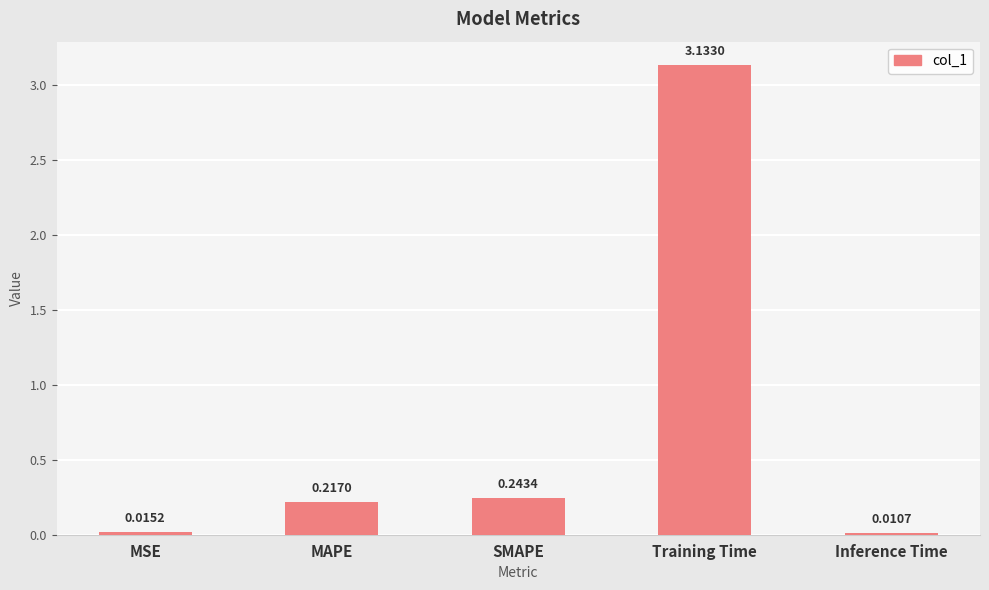

Which label corresponds to the smallest value in the chart?

Inference Time